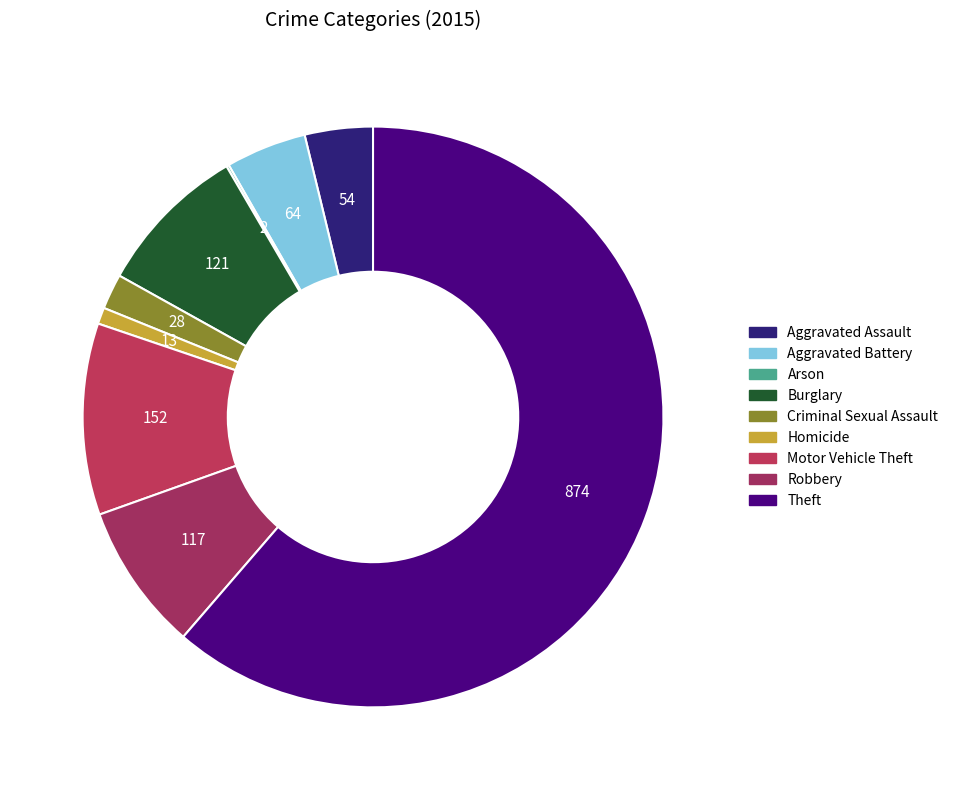

How many slices are in this pie chart?

9